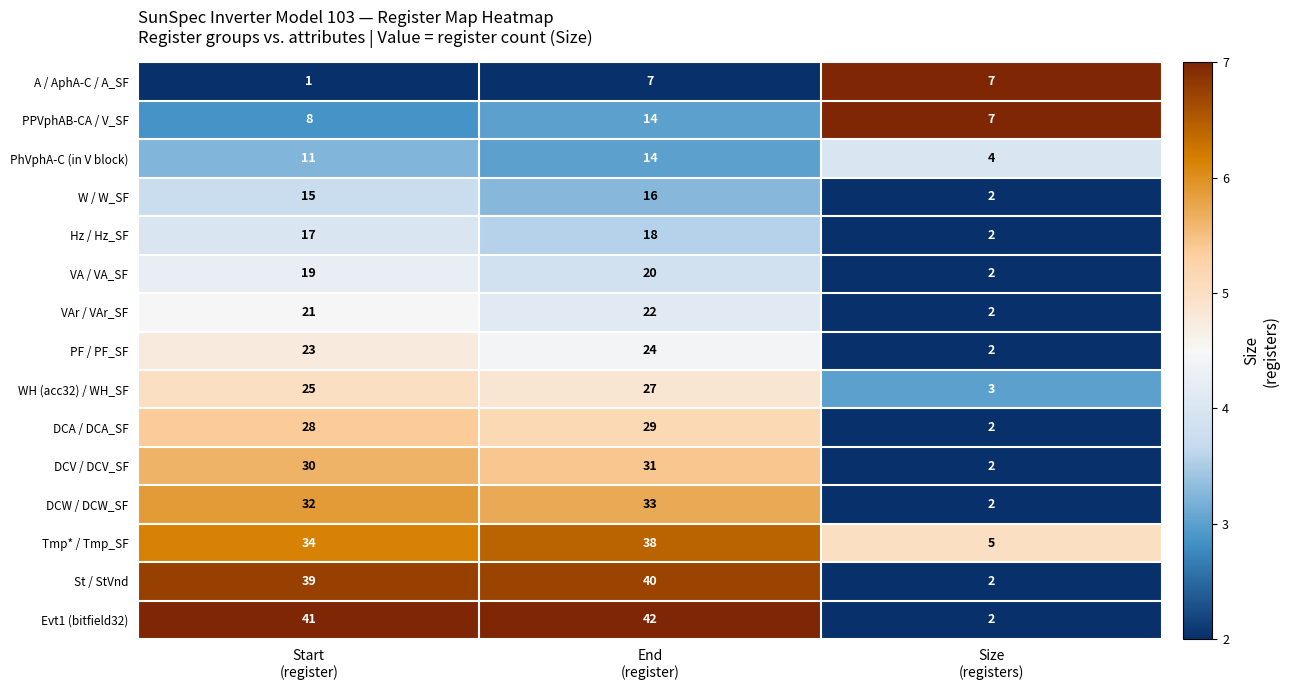

Which series has the largest total across all categories?

Evt1 (bitfield32)